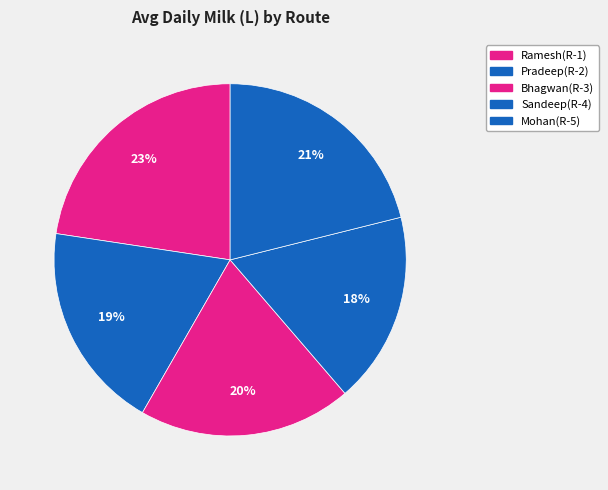

Count the number of slices in the pie.

5